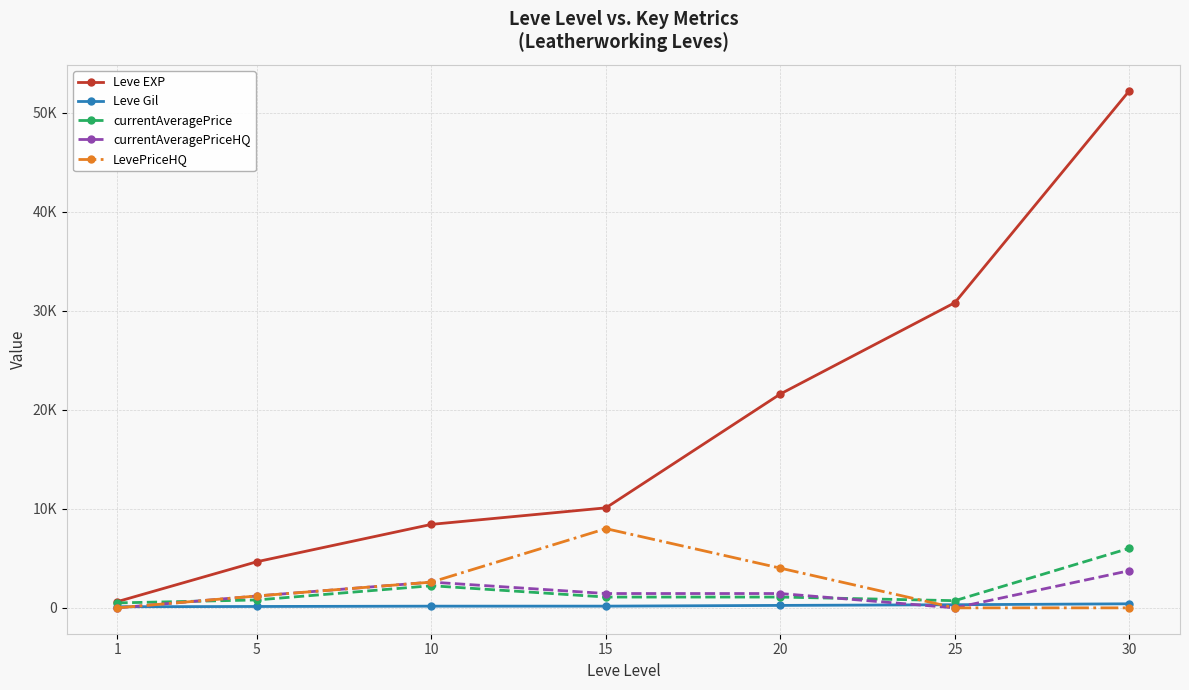

What is the total value across all series at 30?

62403